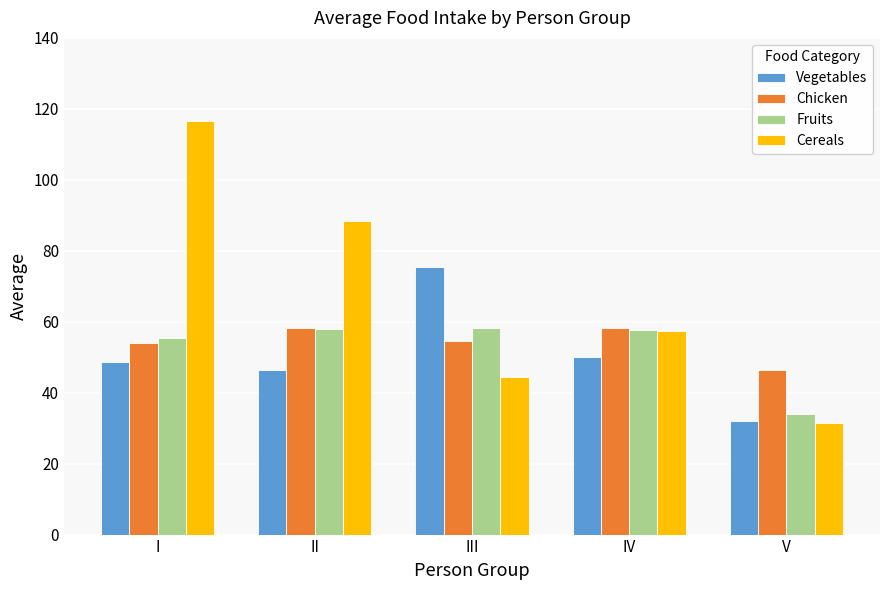

Which series has the largest total across all categories?

Cereals